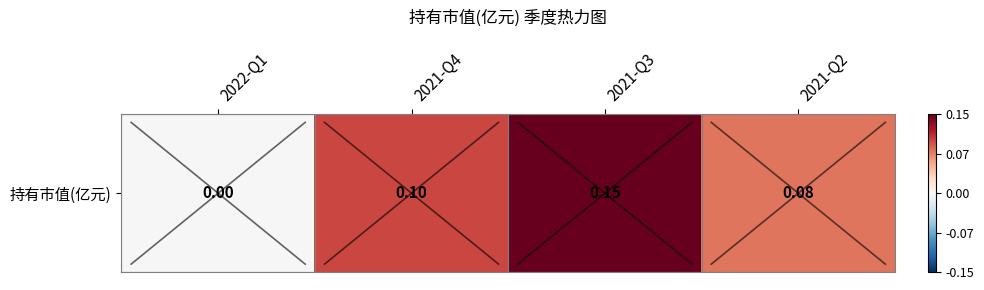

Which has a higher value, 2021-Q3 or 2022-Q1?

2021-Q3